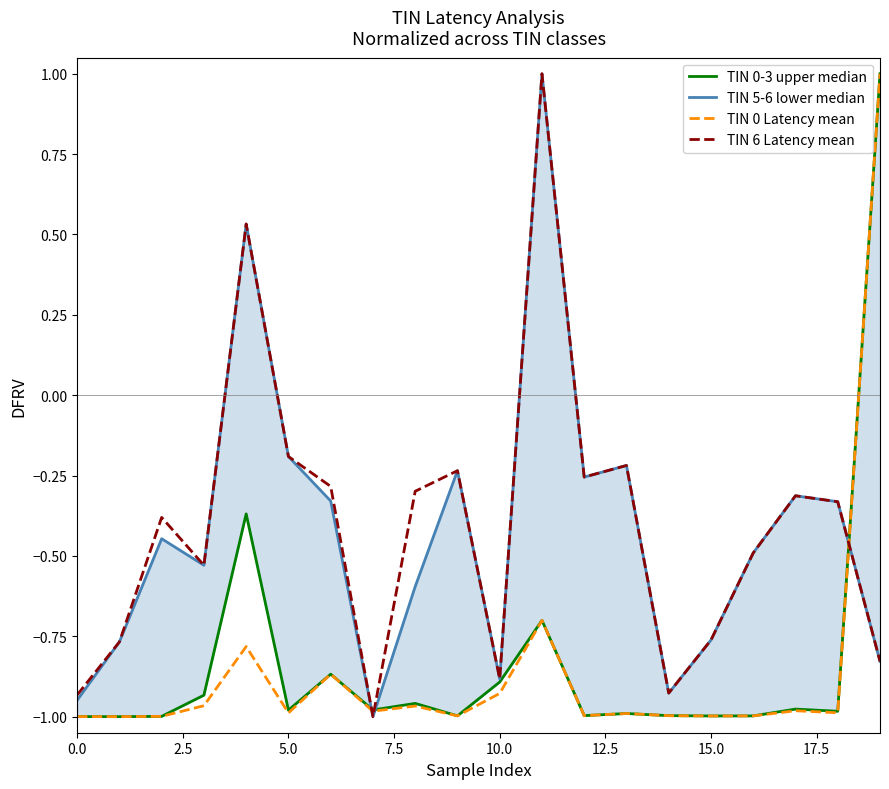

How many positive values does the TIN 0 Latency mean series have?

1